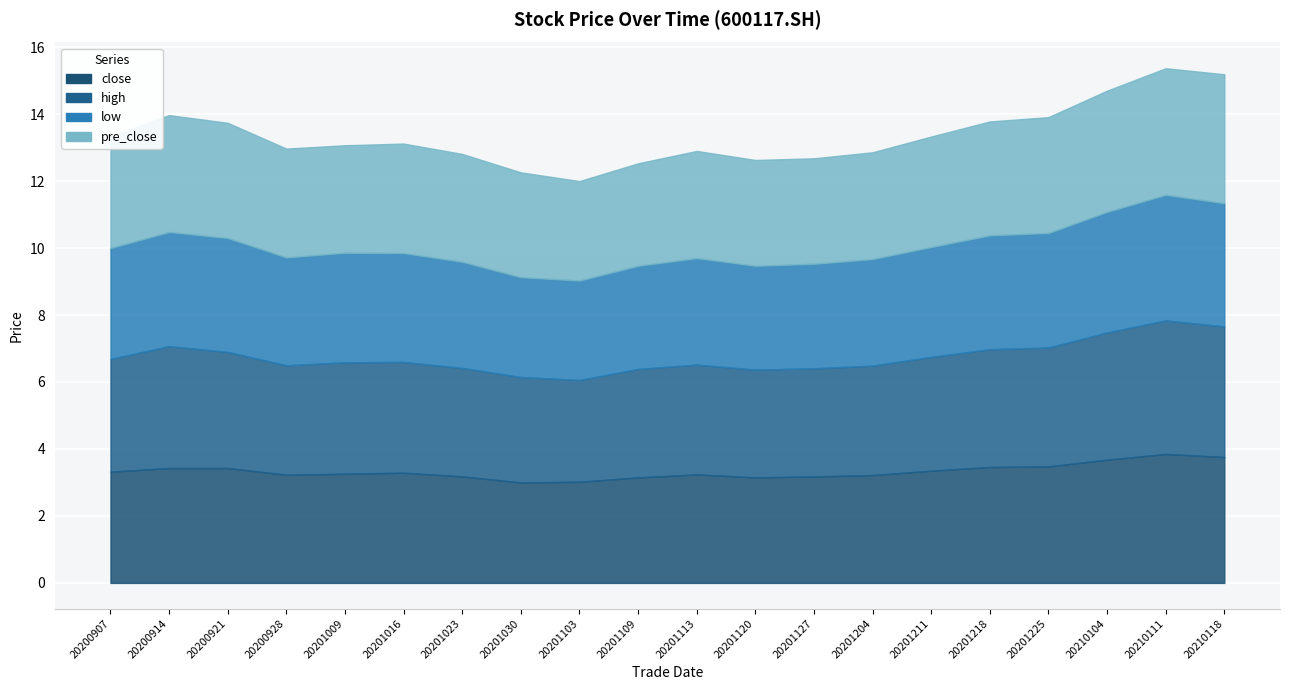

What is the spread (max minus min) of values at 20200907?

0.1